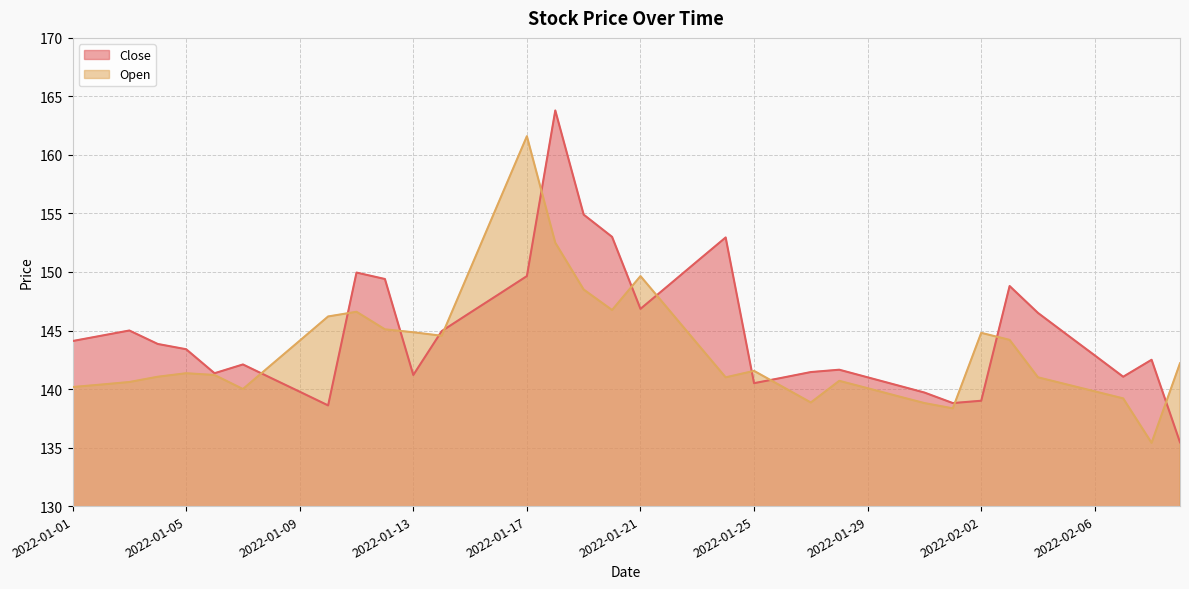

How many times do Open and Close cross each other?

13